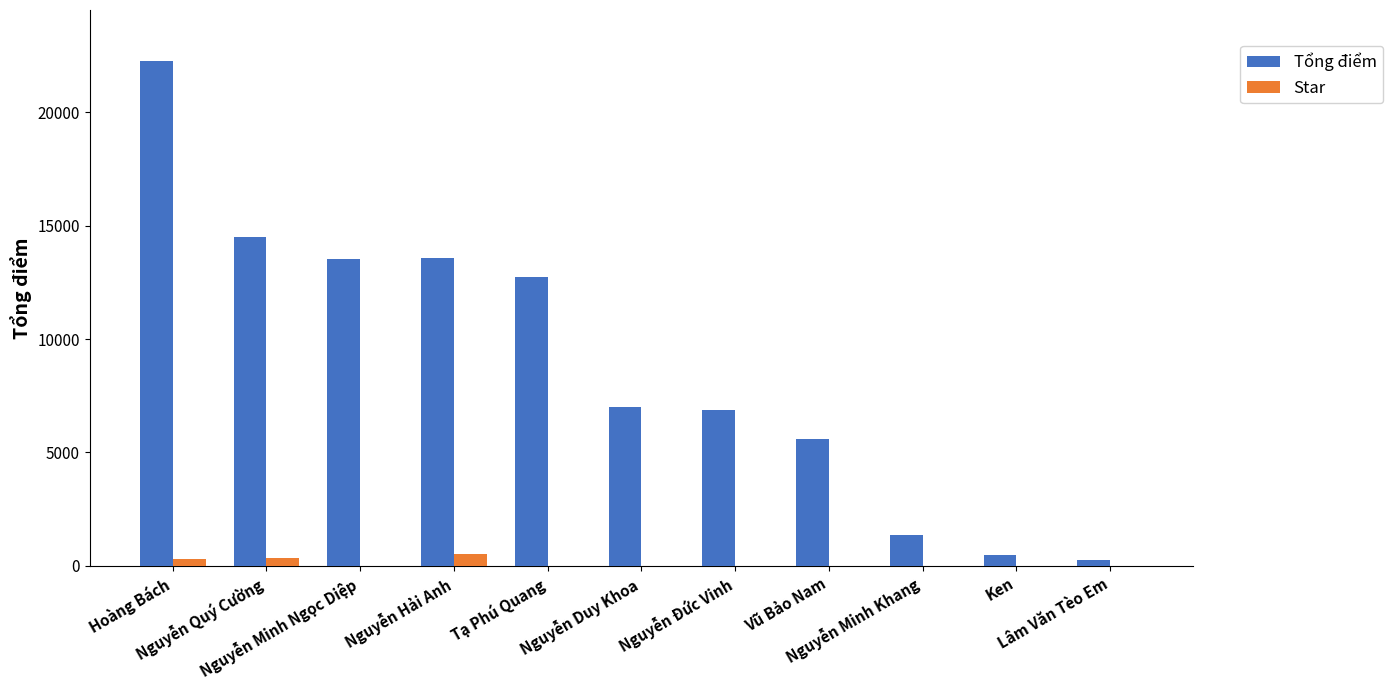

Count the number of categories in the chart.

11